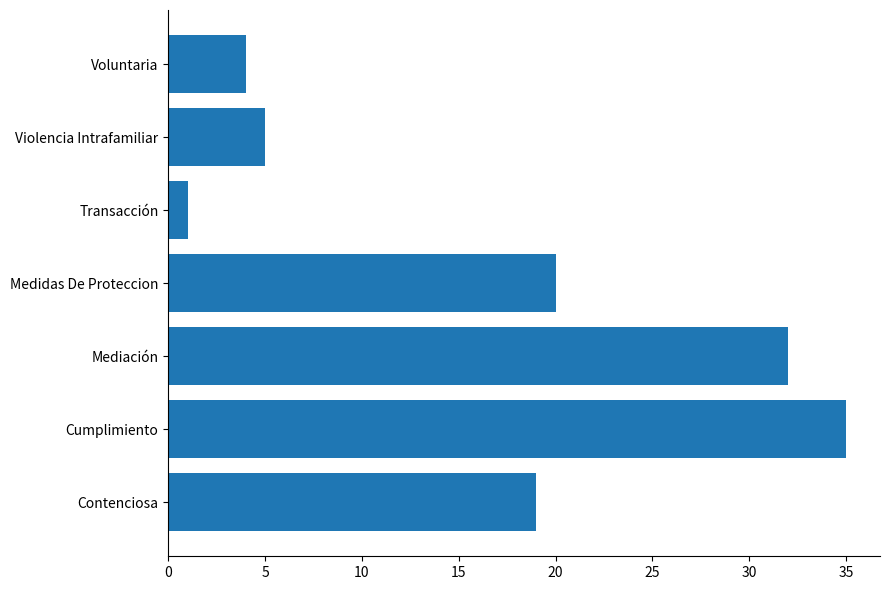

Rank the categories by value from lowest to highest.

Transacción, Voluntaria, Violencia Intrafamiliar, Contenciosa, Medidas De Proteccion, Mediación, Cumplimiento